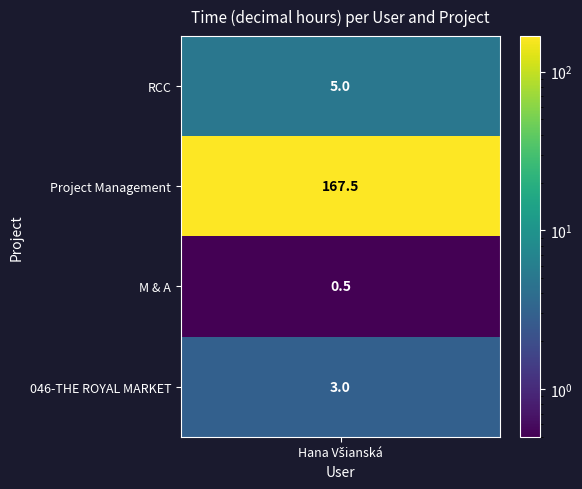

Which label corresponds to the smallest value in the chart?

M & A